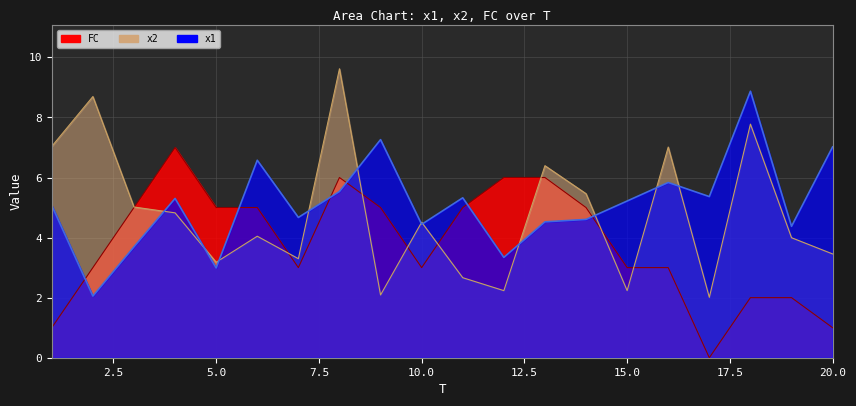

How many lines are shown in the chart?

3